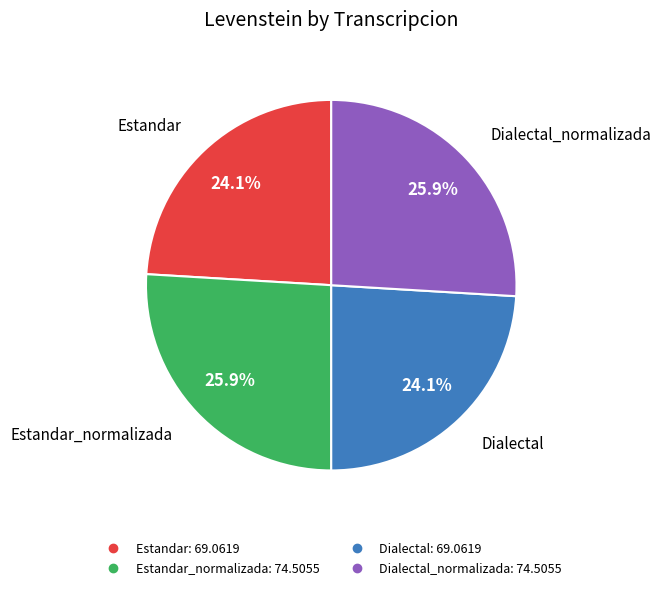

Is there a majority slice in this chart?

No